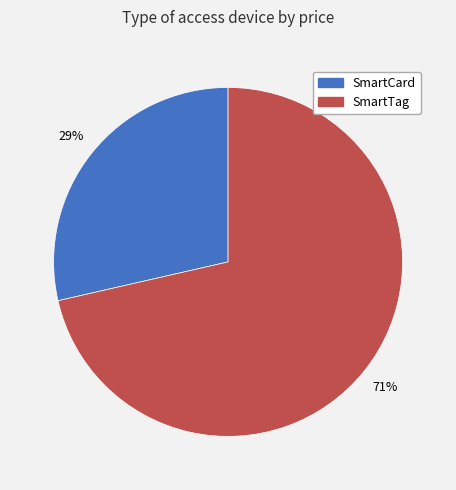

To the nearest percent, what is the average slice percentage?

50%